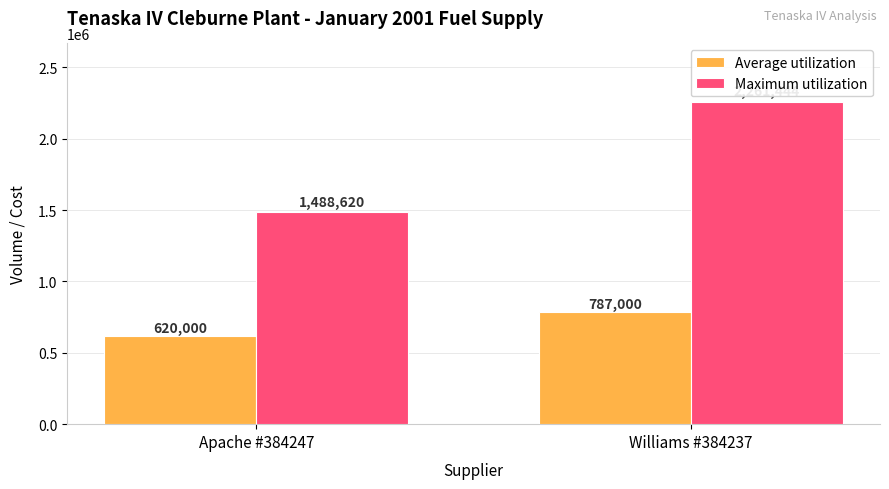

List the series in order of their peak value, highest first.

Maximum utilization, Average utilization